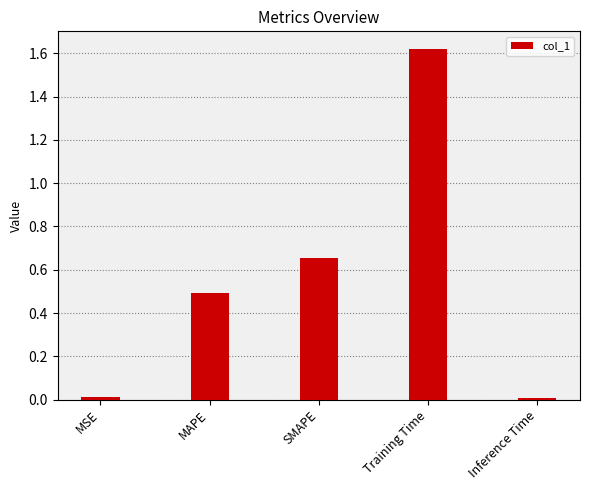

What is the sum of all values?

2.8